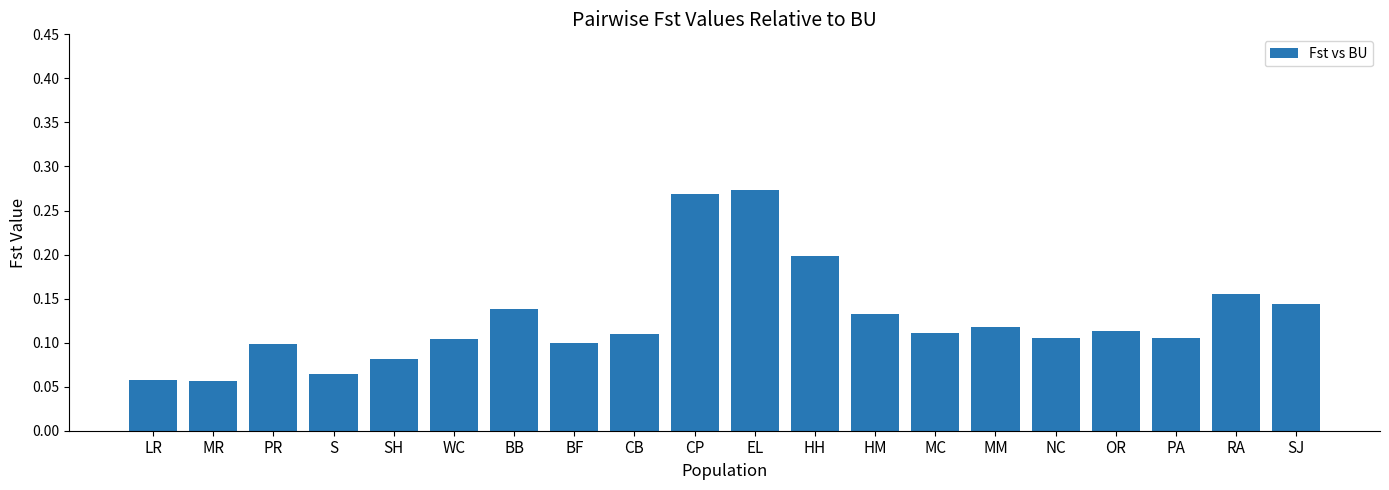

What is the sum of all values?

2.5